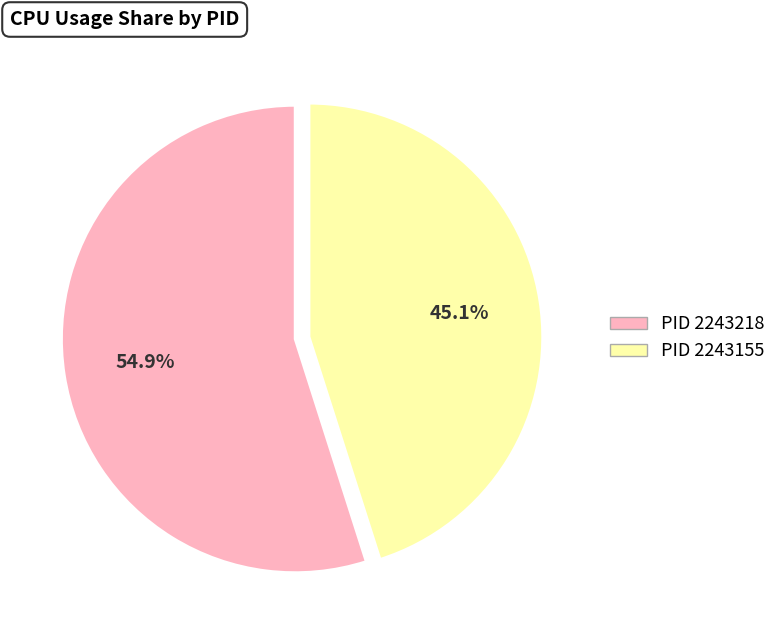

Is there a majority slice in this chart?

Yes